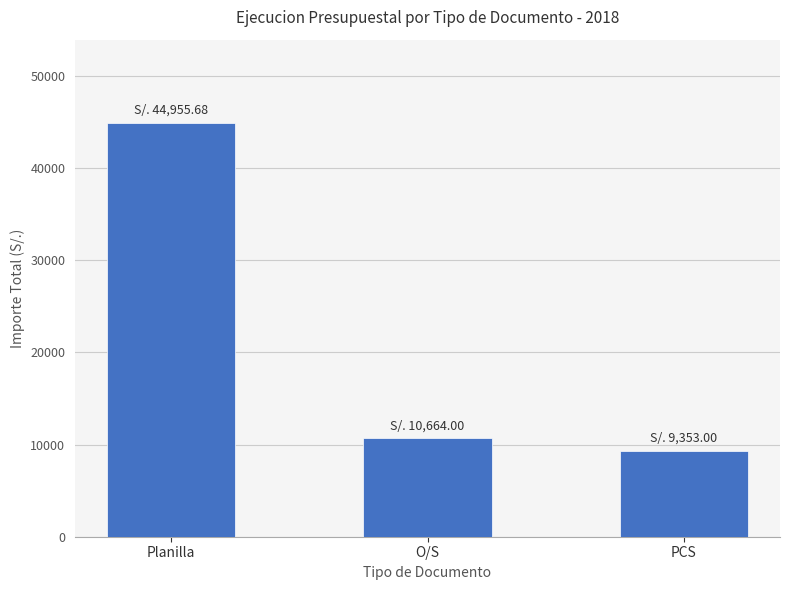

List the labels in order of value, smallest first.

PCS, O/S, Planilla